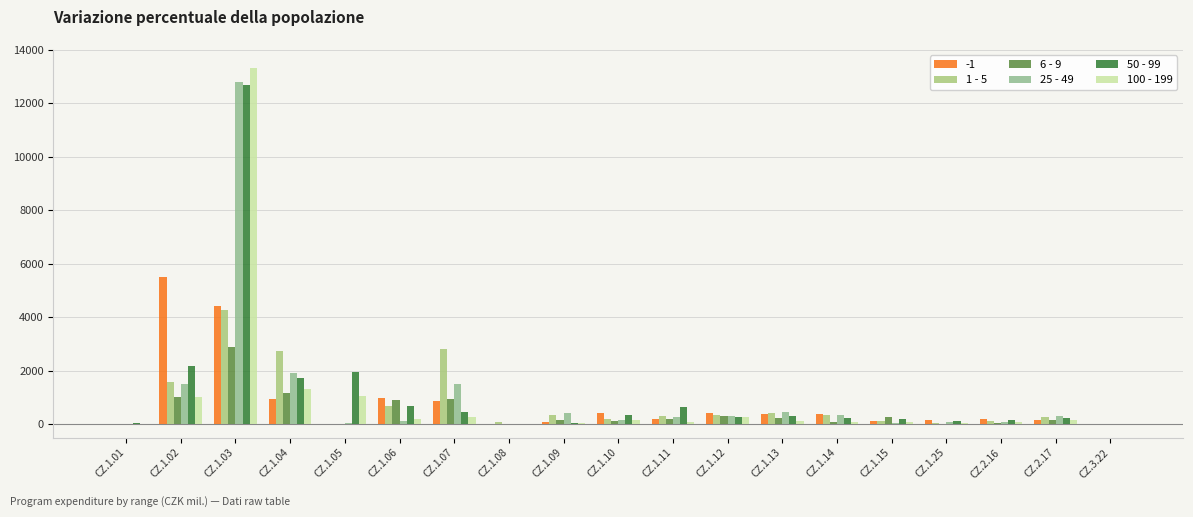

The value of 6 - 9 at CZ.1.12 is 212.0. True or false?

False